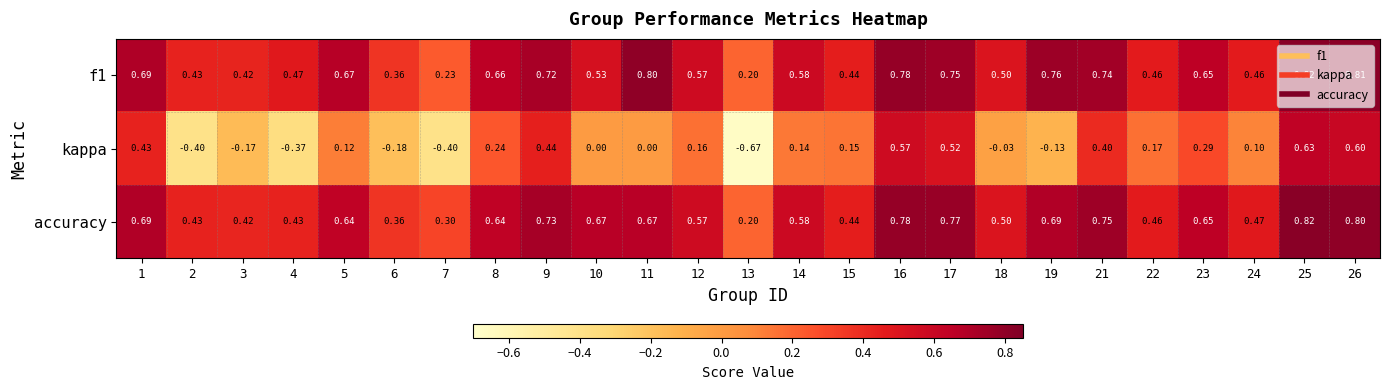

Which series has the largest range (max minus min)?

kappa